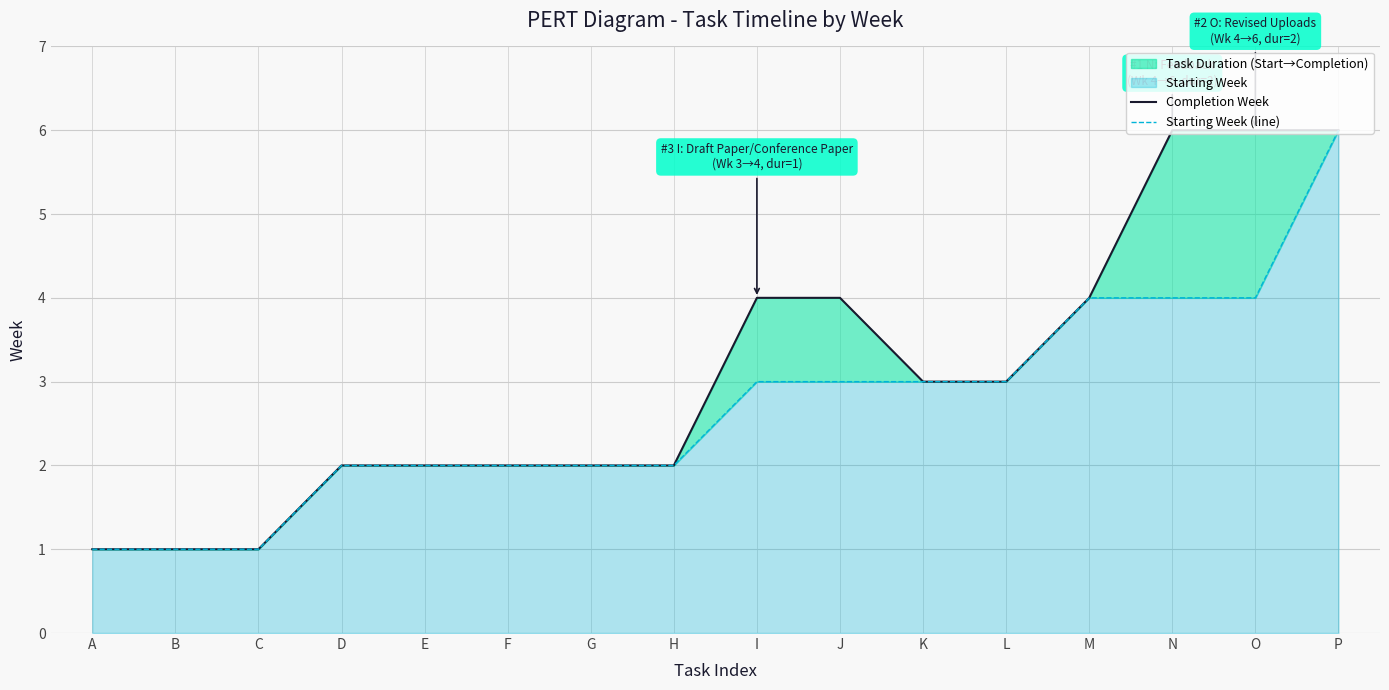

At how many categories does at least one series exceed 5?

3